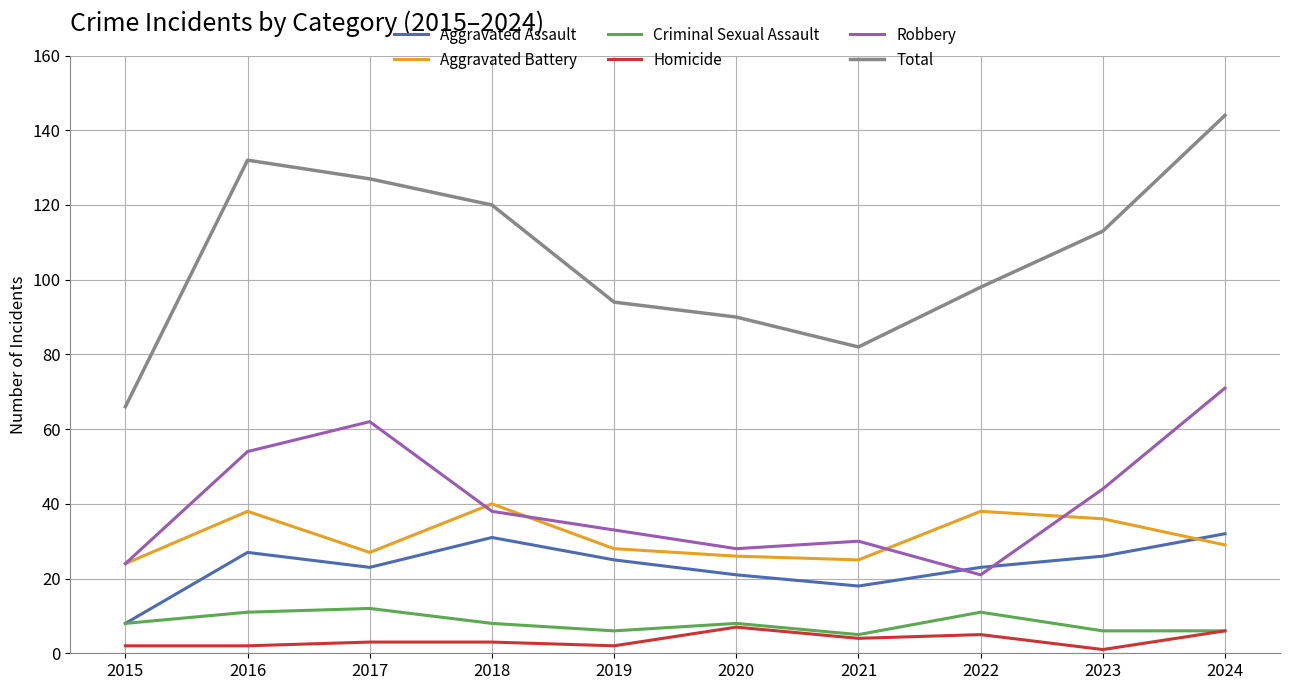

Where is Robbery nearest to the value 46?

2023